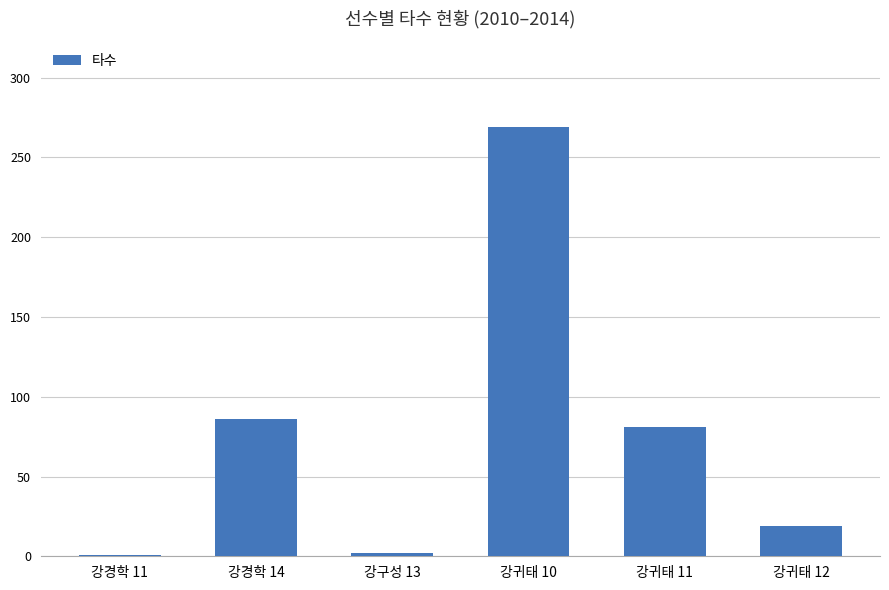

What is the label of the 4th bar from the right?

강구성 13